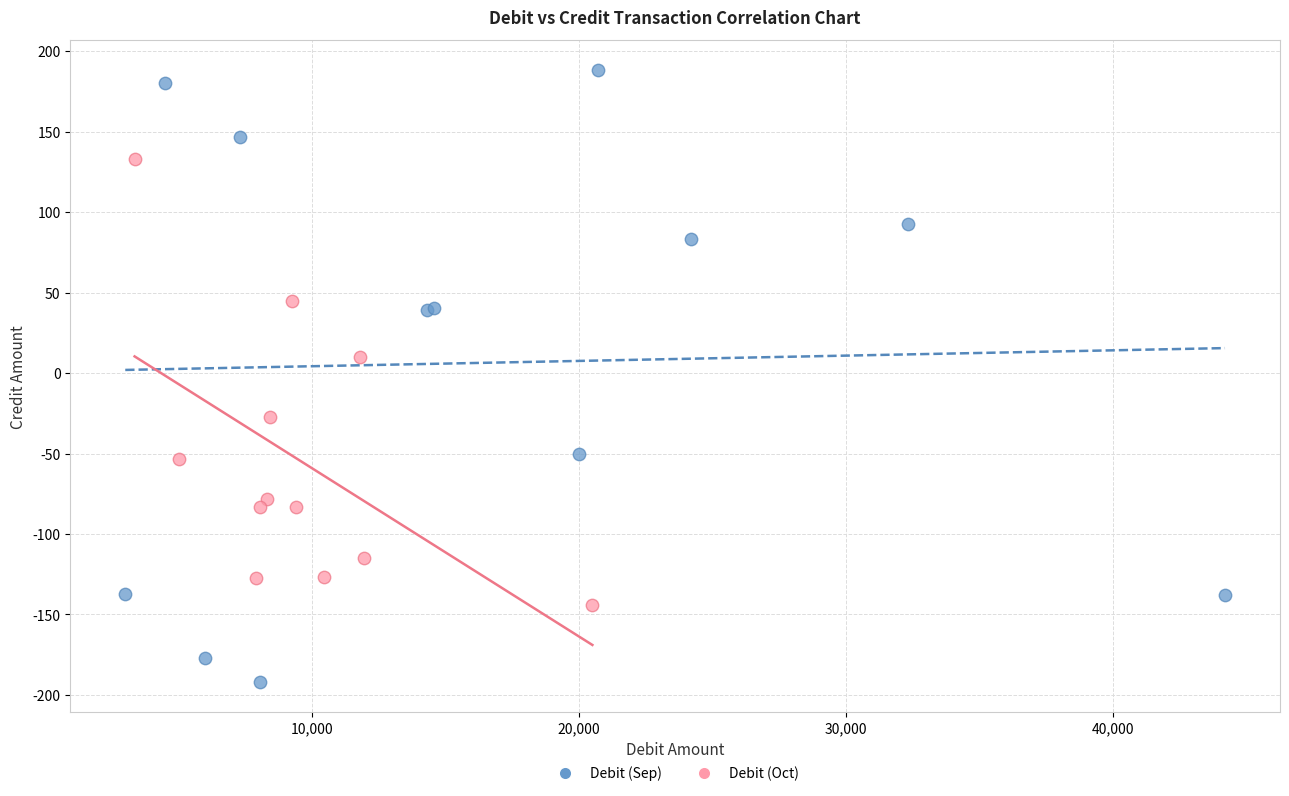

Which series has the widest spread of Y values?

Debit (Sep)